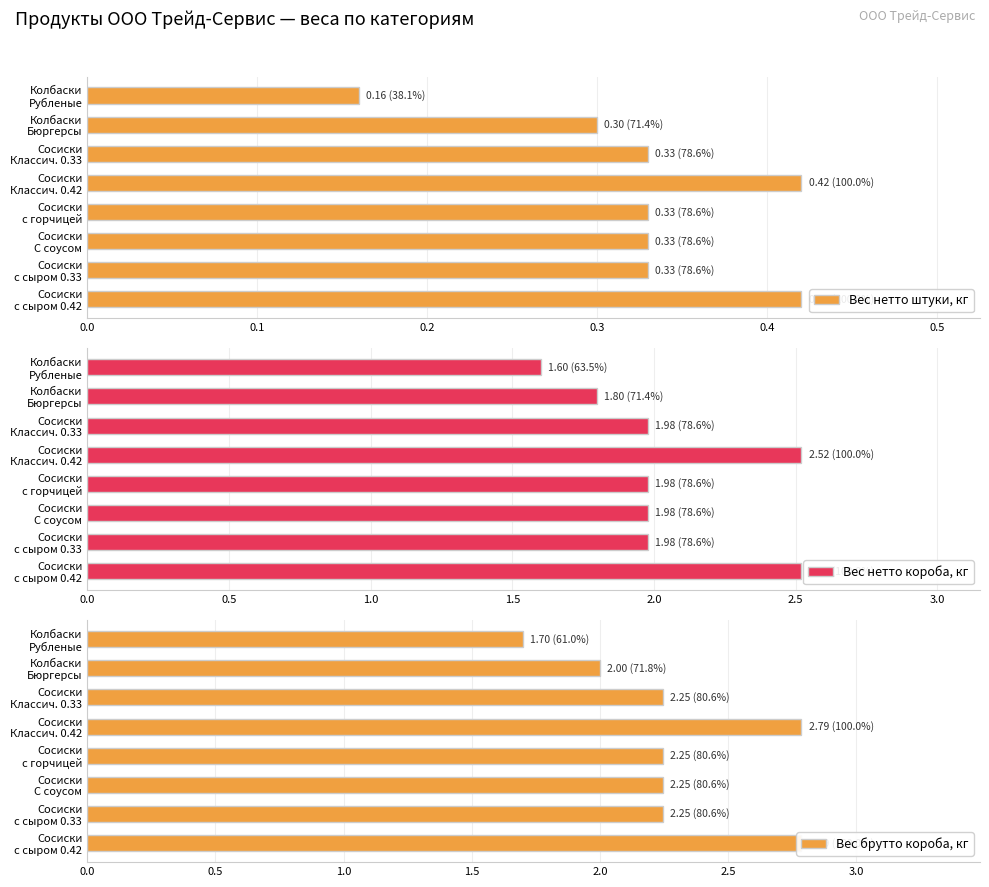

What is the value of the Вес брутто короба, кг bar at the 1st from the left?

1.7